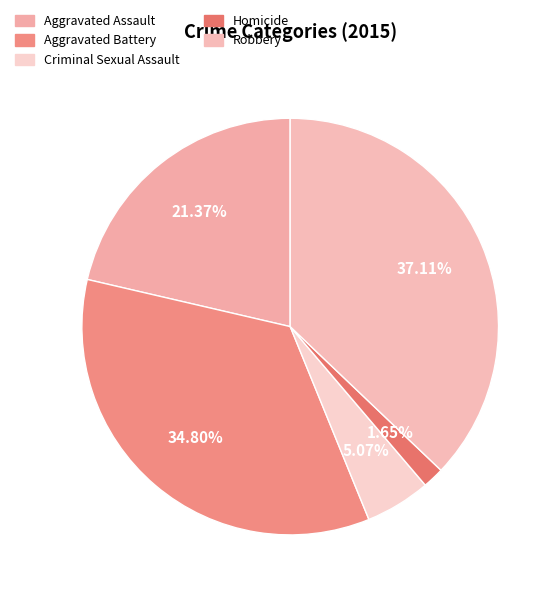

To the nearest percent, what is the difference between the largest and smallest slice percentages?

35%